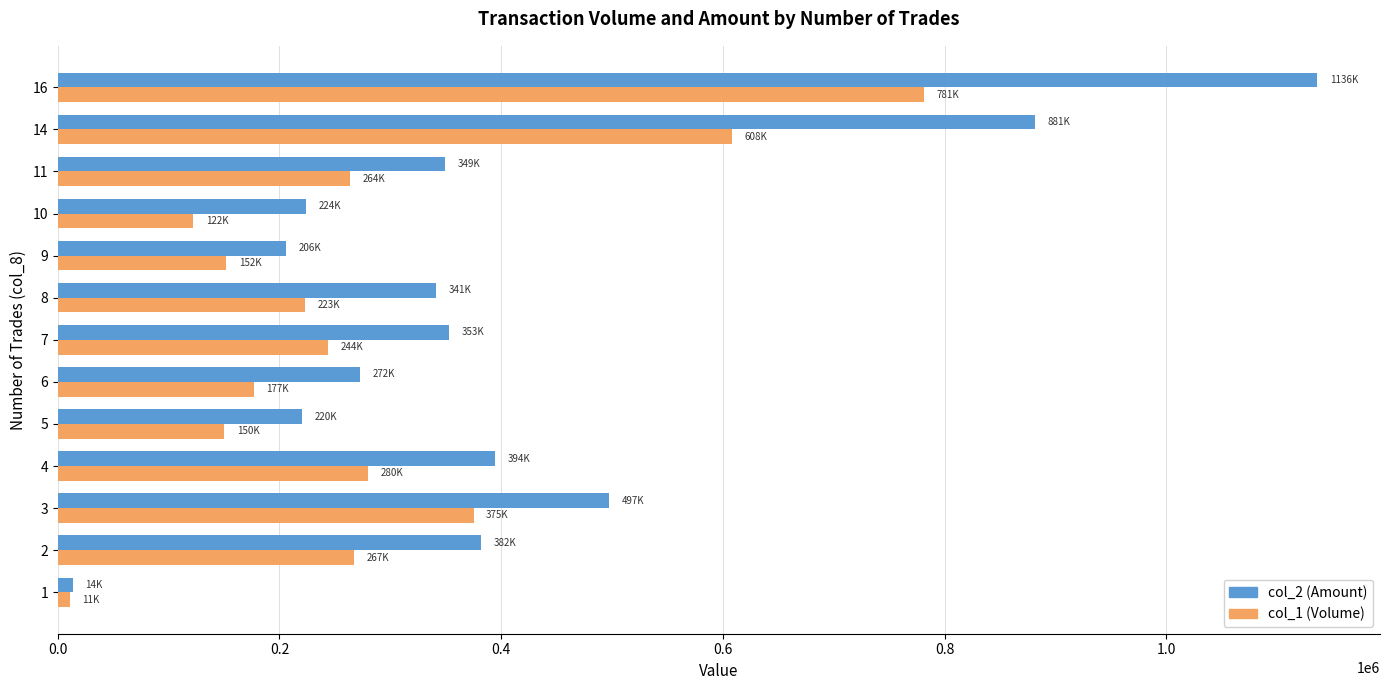

Which series has the widest spread of values?

col_2 (Amount)